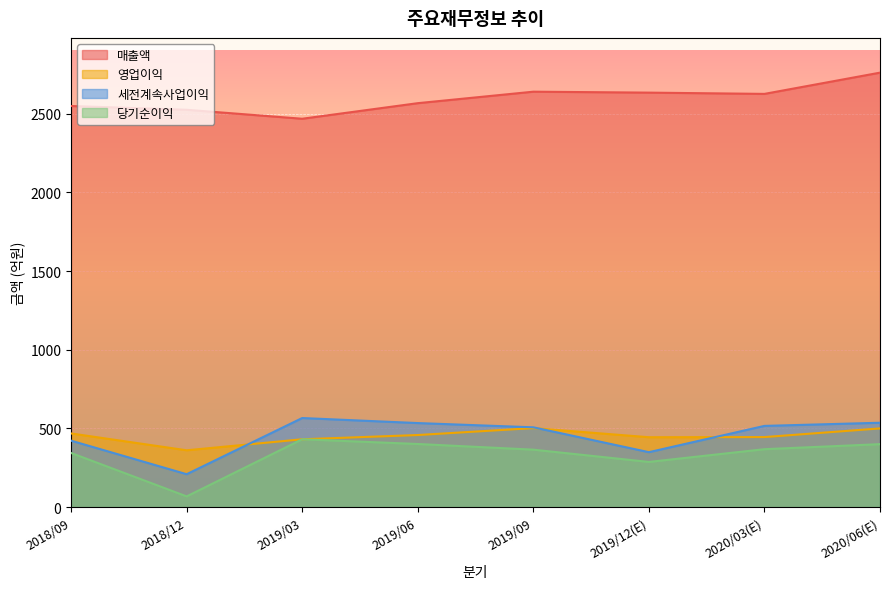

How many categories are shown in the chart?

8